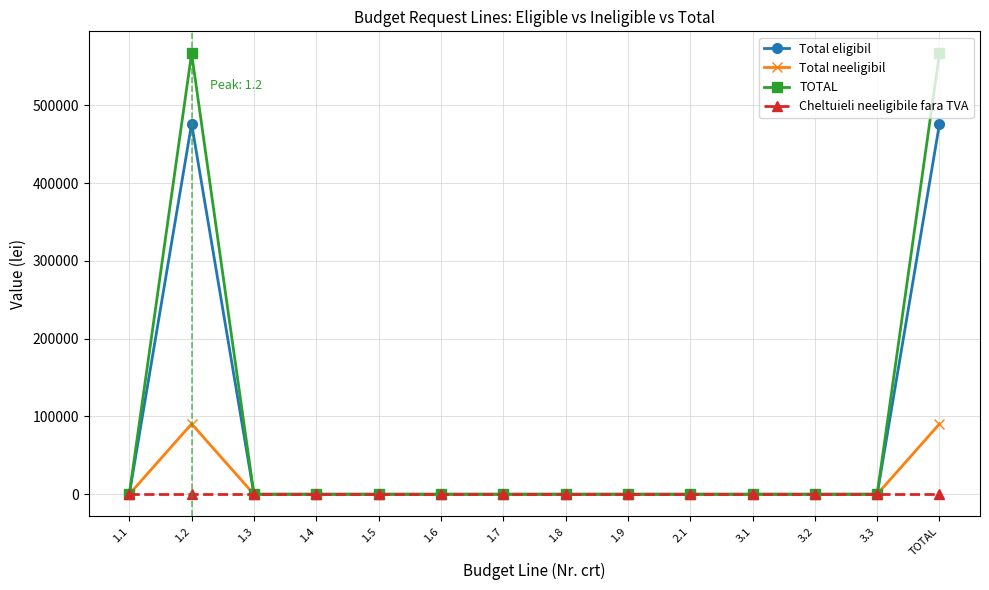

What is the label of the 12th point from the right?

1.3